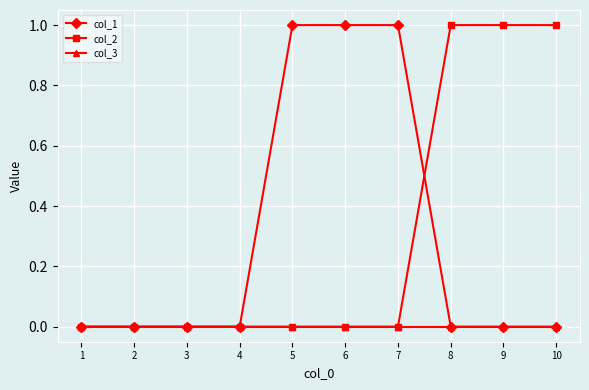

Is it true that col_1 equals 2 at 5?

False